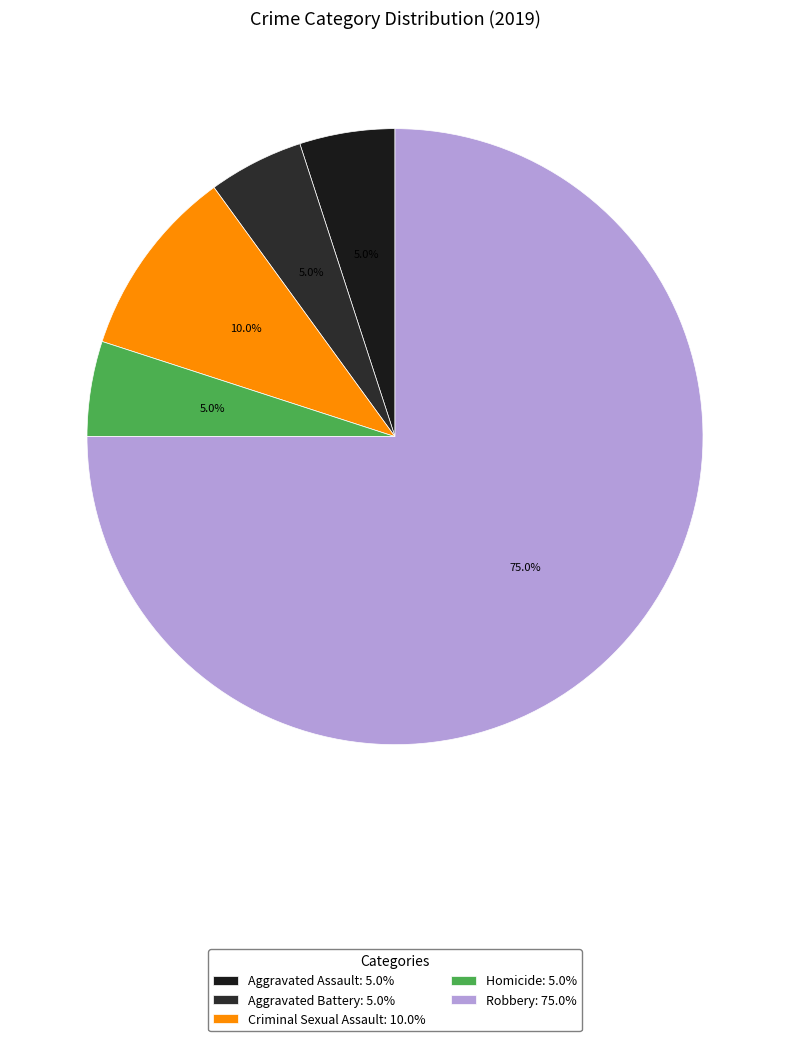

Does any single category account for the majority?

Yes